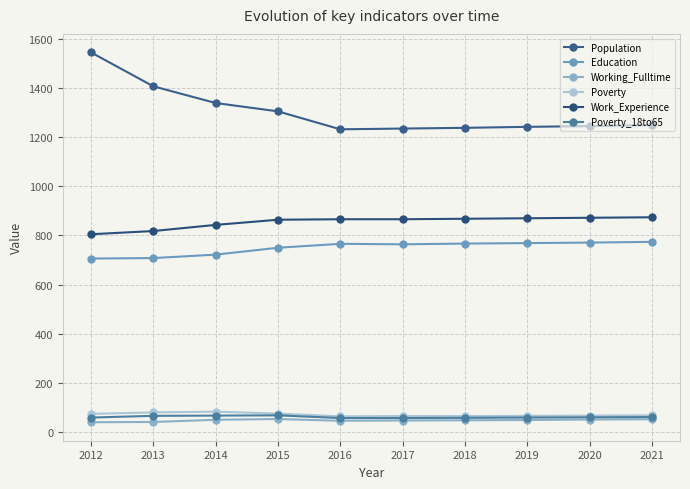

How many values in the Education series are below 766?

5